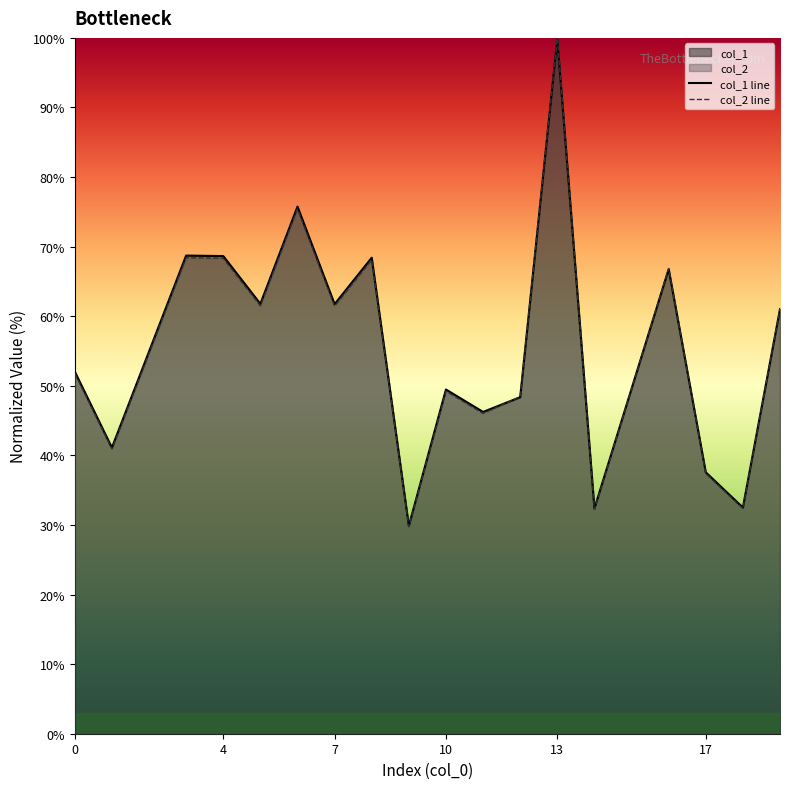

How many lines are shown in the chart?

2